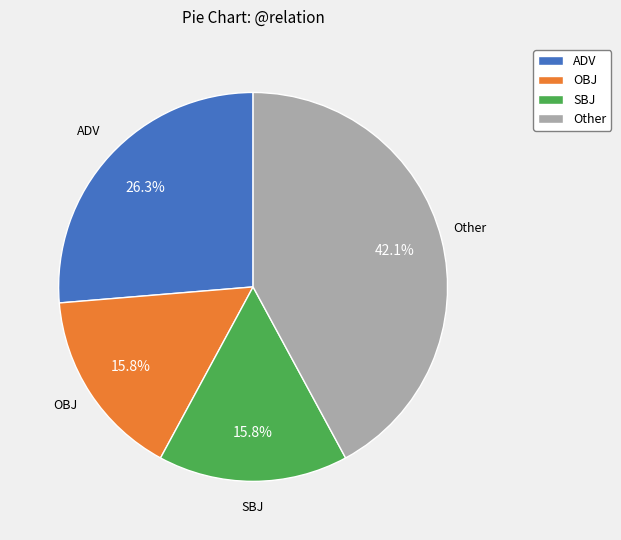

What percentage is NOT represented by Other?

57.9%